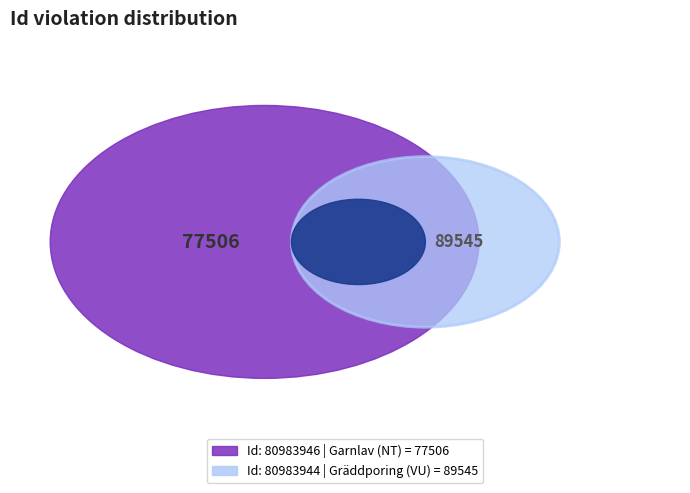

Which category has the biggest portion of the pie?

80983944